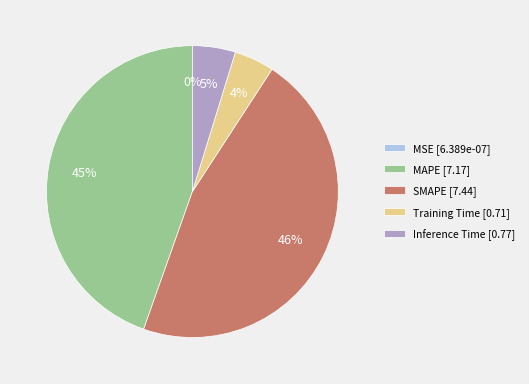

Combined, do Training Time [0.71] and MAPE [7.17] account for over 50%?

No